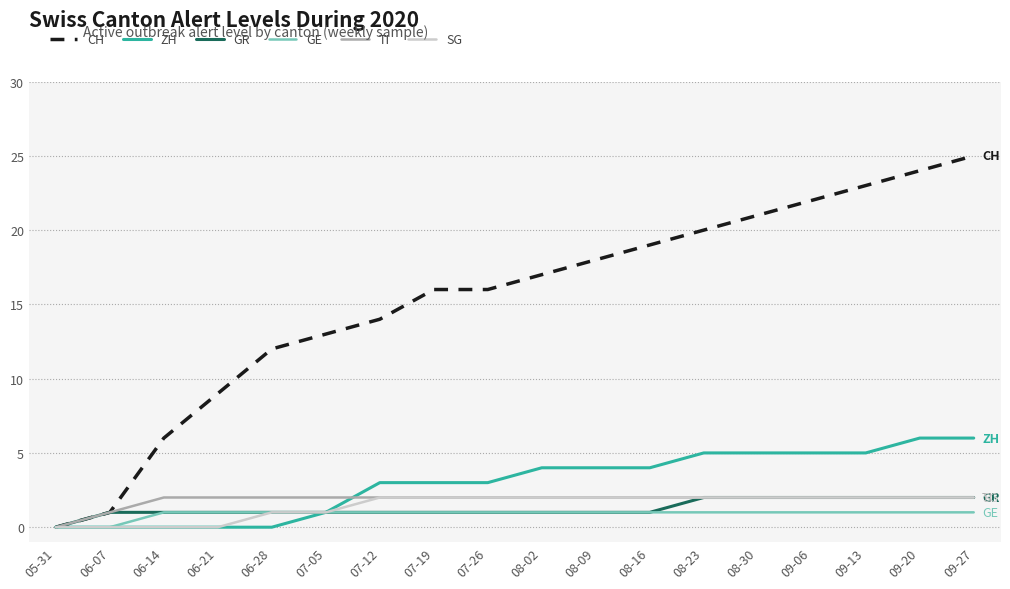

Reading left to right, transcribe all the data shown in this chart.

CH: 05-31=0	06-07=1	06-14=6	06-21=9	06-28=12	07-05=13	07-12=14	07-19=16	07-26=16	08-02=17	08-09=18	08-16=19	08-23=20	08-30=21	09-06=22	09-13=23	09-20=24	09-27=25
ZH: 05-31=0	06-07=0	06-14=0	06-21=0	06-28=0	07-05=1	07-12=3	07-19=3	07-26=3	08-02=4	08-09=4	08-16=4	08-23=5	08-30=5	09-06=5	09-13=5	09-20=6	09-27=6
GR: 05-31=0	06-07=1	06-14=1	06-21=1	06-28=1	07-05=1	07-12=1	07-19=1	07-26=1	08-02=1	08-09=1	08-16=1	08-23=2	08-30=2	09-06=2	09-13=2	09-20=2	09-27=2
GE: 05-31=0	06-07=0	06-14=1	06-21=1	06-28=1	07-05=1	07-12=1	07-19=1	07-26=1	08-02=1	08-09=1	08-16=1	08-23=1	08-30=1	09-06=1	09-13=1	09-20=1	09-27=1
TI: 05-31=0	06-07=1	06-14=2	06-21=2	06-28=2	07-05=2	07-12=2	07-19=2	07-26=2	08-02=2	08-09=2	08-16=2	08-23=2	08-30=2	09-06=2	09-13=2	09-20=2	09-27=2
SG: 05-31=0	06-07=0	06-14=0	06-21=0	06-28=1	07-05=1	07-12=2	07-19=2	07-26=2	08-02=2	08-09=2	08-16=2	08-23=2	08-30=2	09-06=2	09-13=2	09-20=2	09-27=2